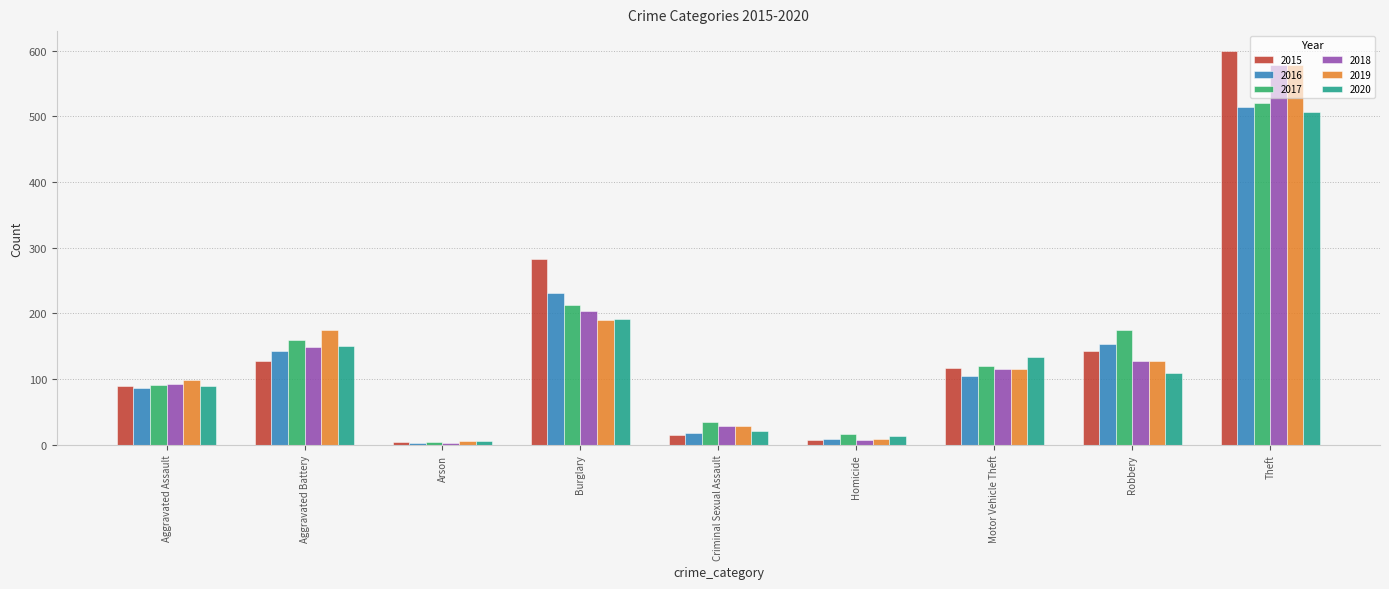

Are the bars horizontal?

No